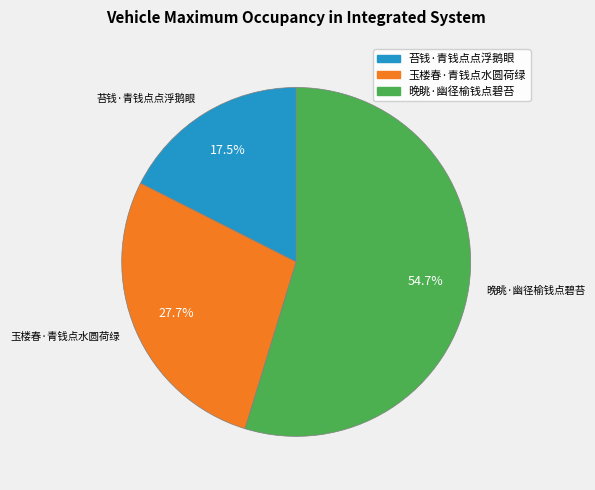

What is the majority slice?

晚眺·幽径榆钱点碧苔